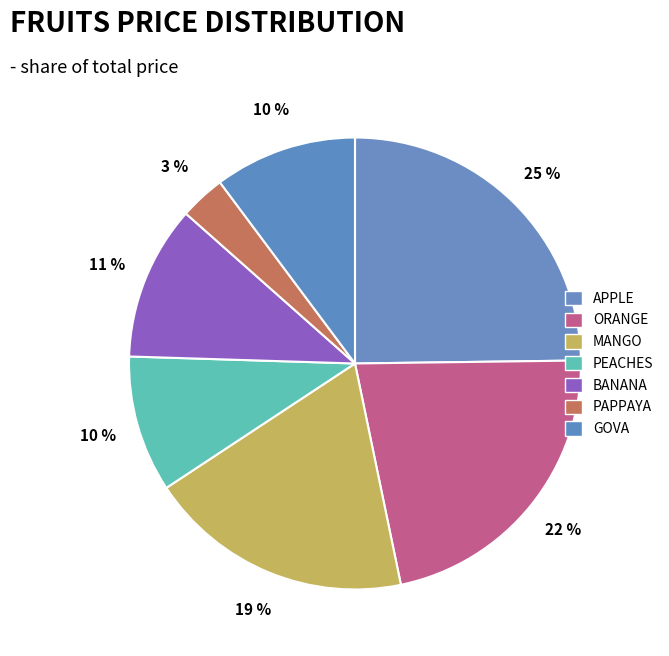

What is the ratio of the value at PAPPAYA to the value at ORANGE?

0.1